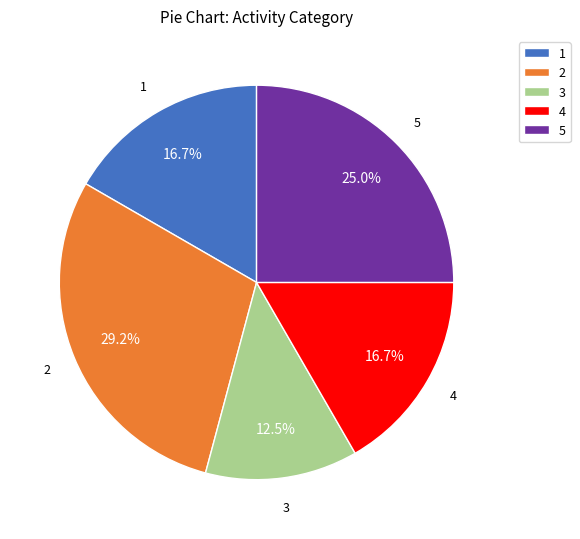

To the nearest percent, what percentage of the pie is 4?

17%